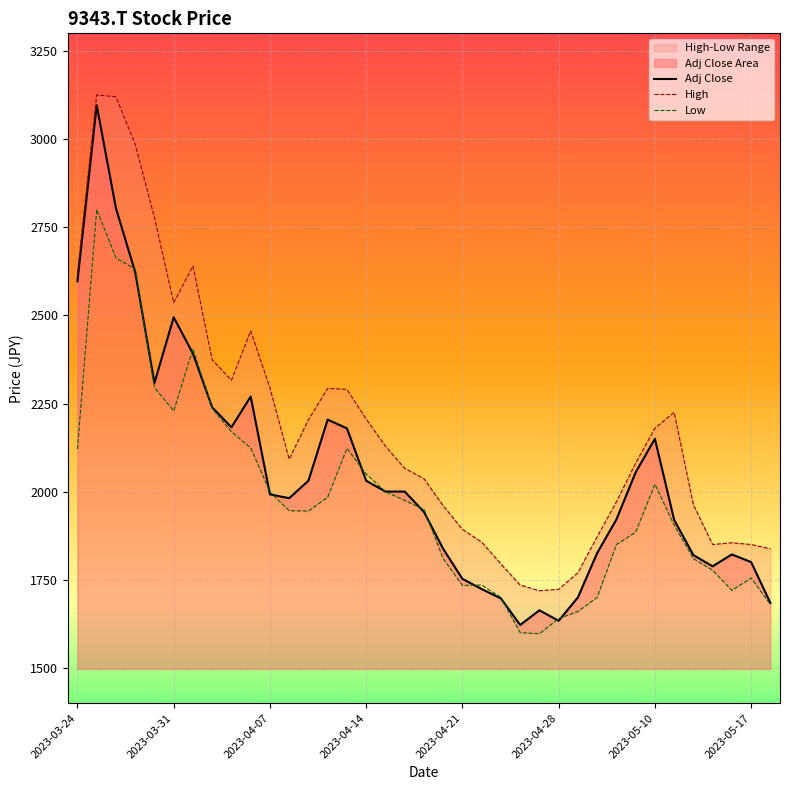

List the series in order of their overall mean, highest first.

High, Adj Close, Low